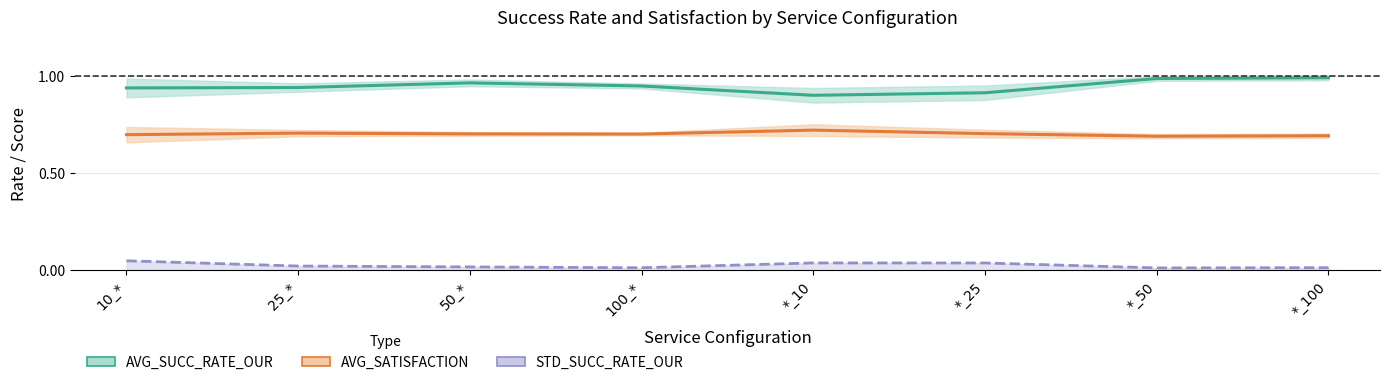

Reading left to right, extract all data points from this chart.

AVG_SUCC_RATE_OUR: 10_*=0.9	25_*=0.9	50_*=1.0	100_*=1.0	*_10=0.9	*_25=0.9	*_50=1.0	*_100=1.0
AVG_SATISFACTION: 10_*=0.7	25_*=0.7	50_*=0.7	100_*=0.7	*_10=0.7	*_25=0.7	*_50=0.7	*_100=0.7
STD_SUCC_RATE_OUR: 10_*=0.0	25_*=0.0	50_*=0.0	100_*=0.0	*_10=0.0	*_25=0.0	*_50=0.0	*_100=0.0